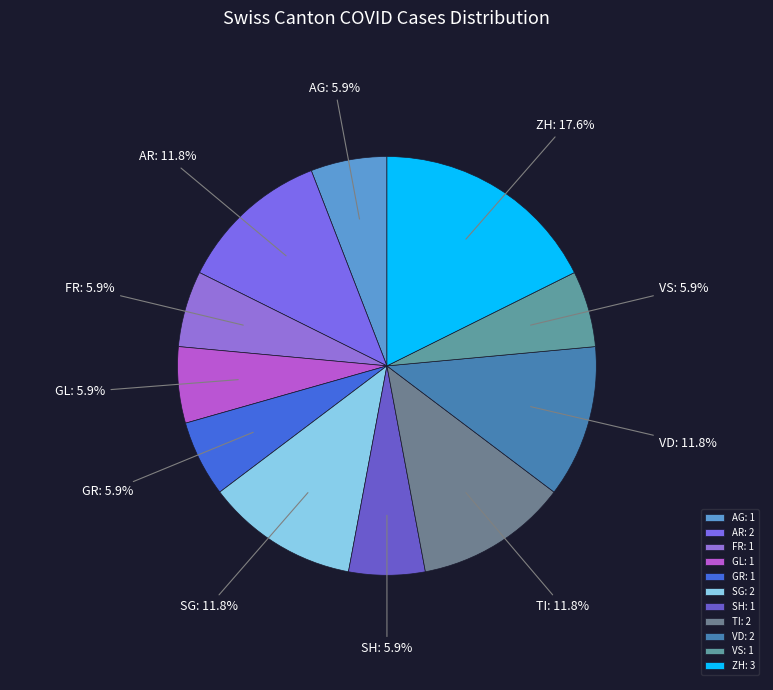

Count the number of slices in the pie.

11